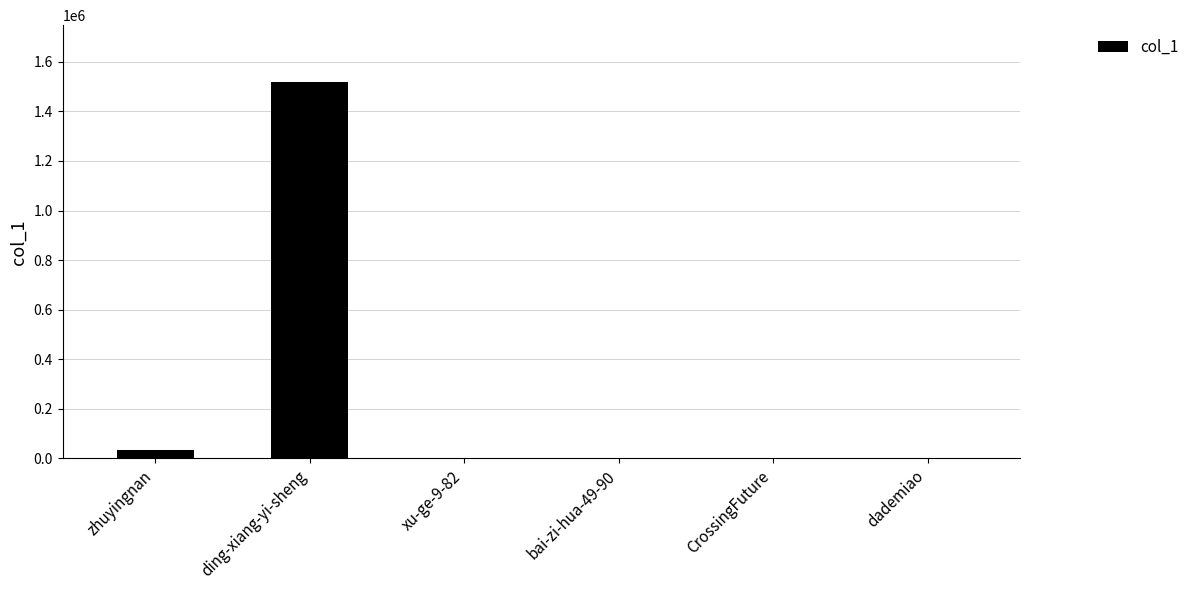

What is the sum of all values?

1558577